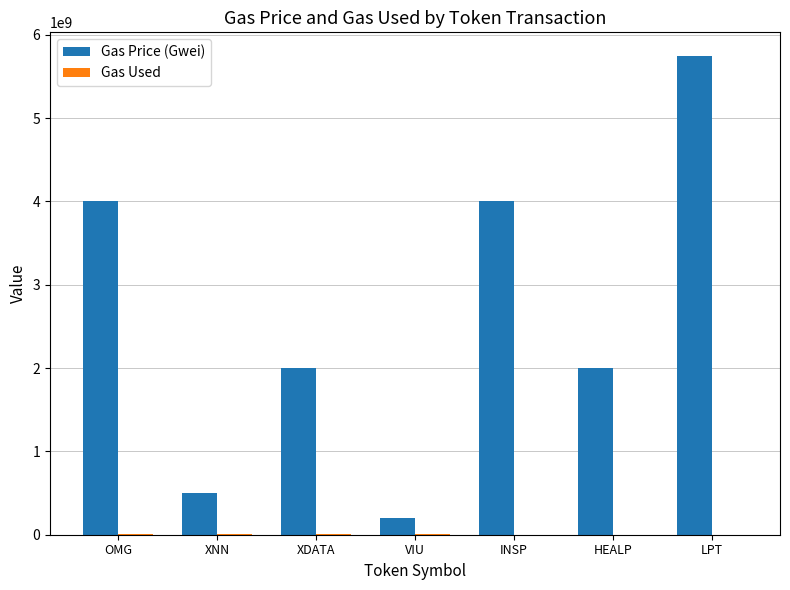

What is the total value across all series at LPT?

5744445025